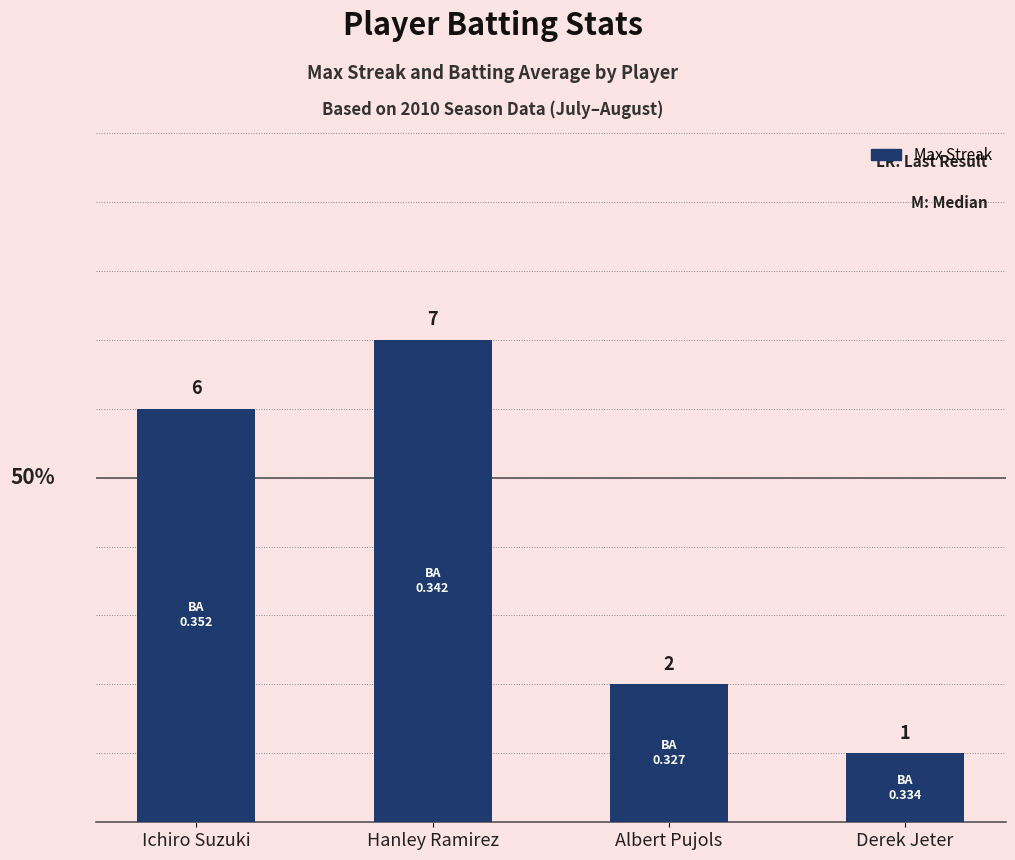

Which category has the highest value across all series?

Hanley Ramirez